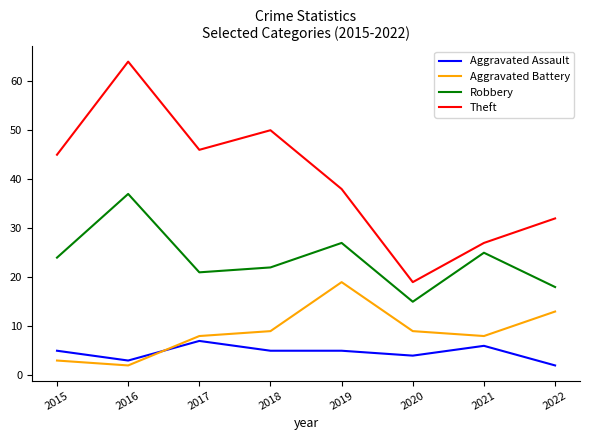

What is the average value of the Robbery series?

24